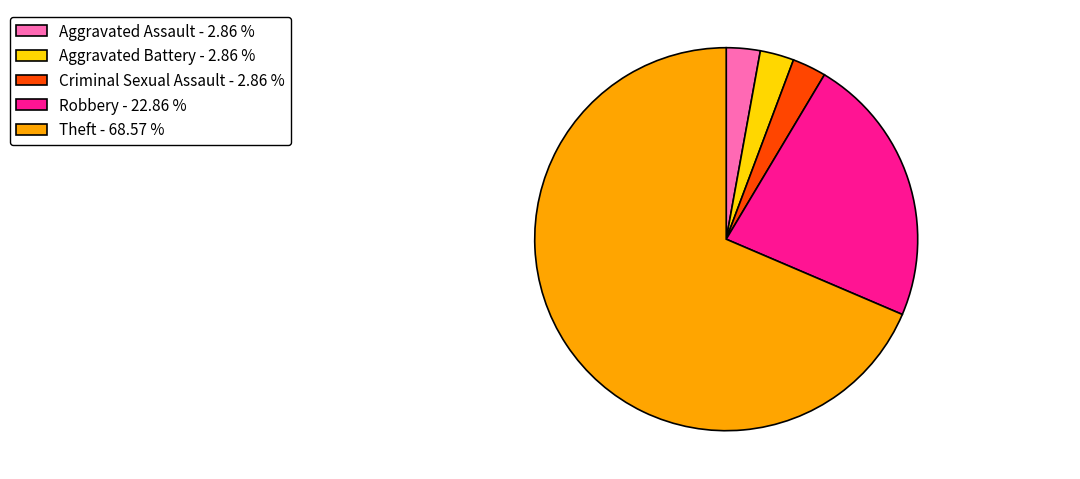

Do Robbery - 22.86 % and Criminal Sexual Assault - 2.86 % together represent more than half of the pie?

No